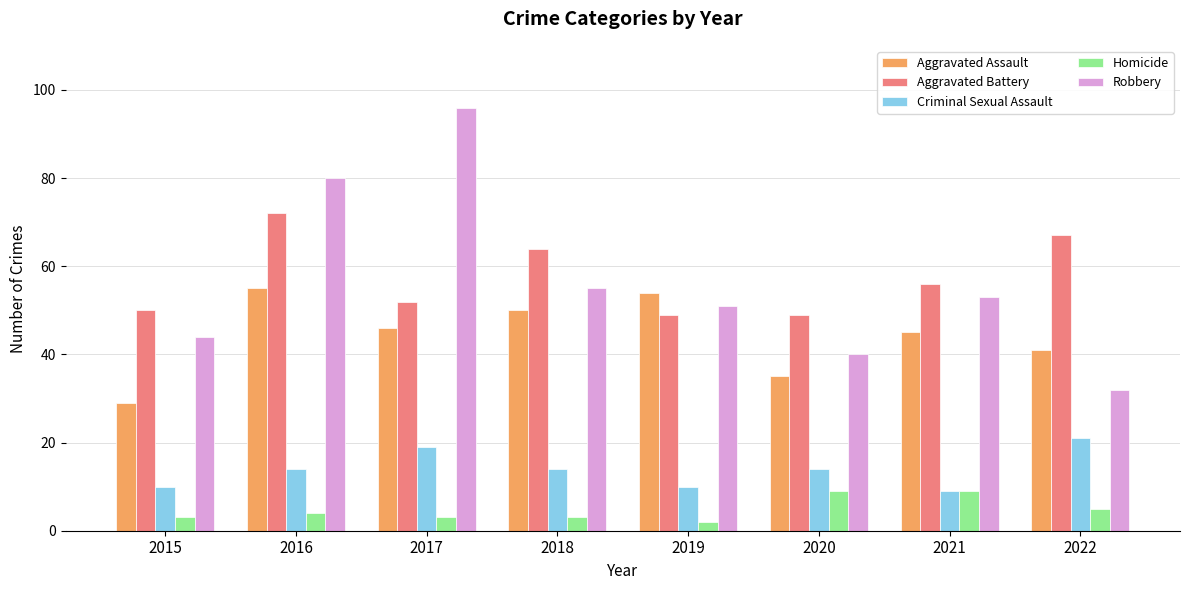

Which series changed the most between 2017 and 2022?

Robbery